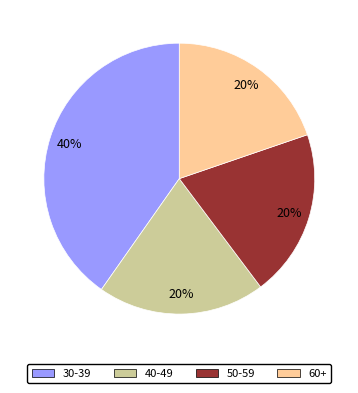

Does any single category account for the majority?

No